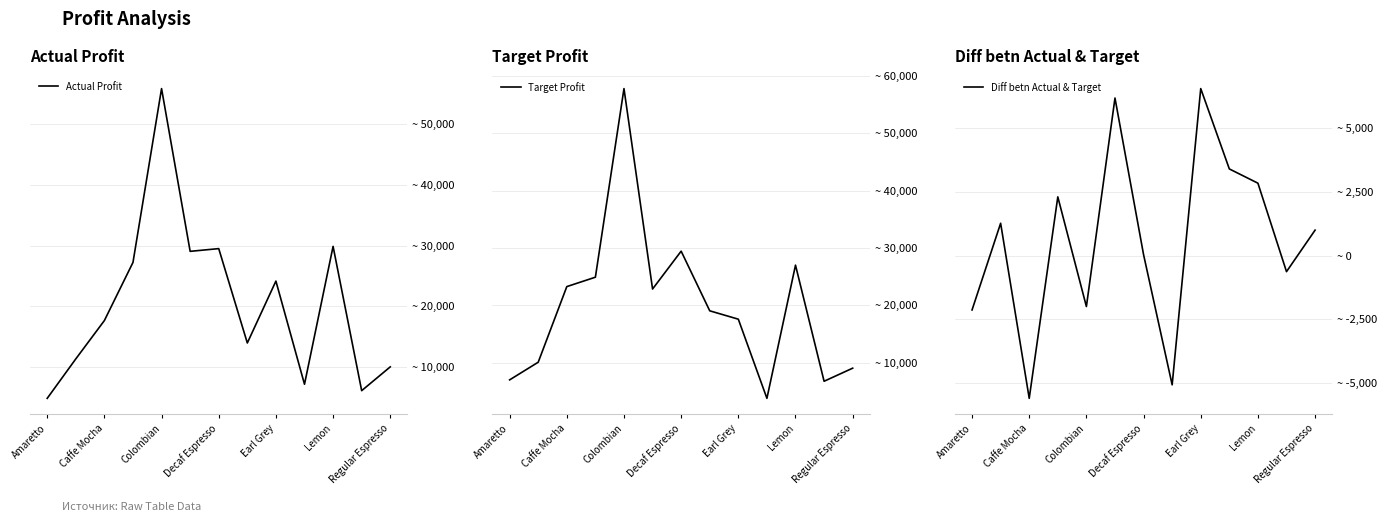

Does the chart have visible grid lines?

Yes